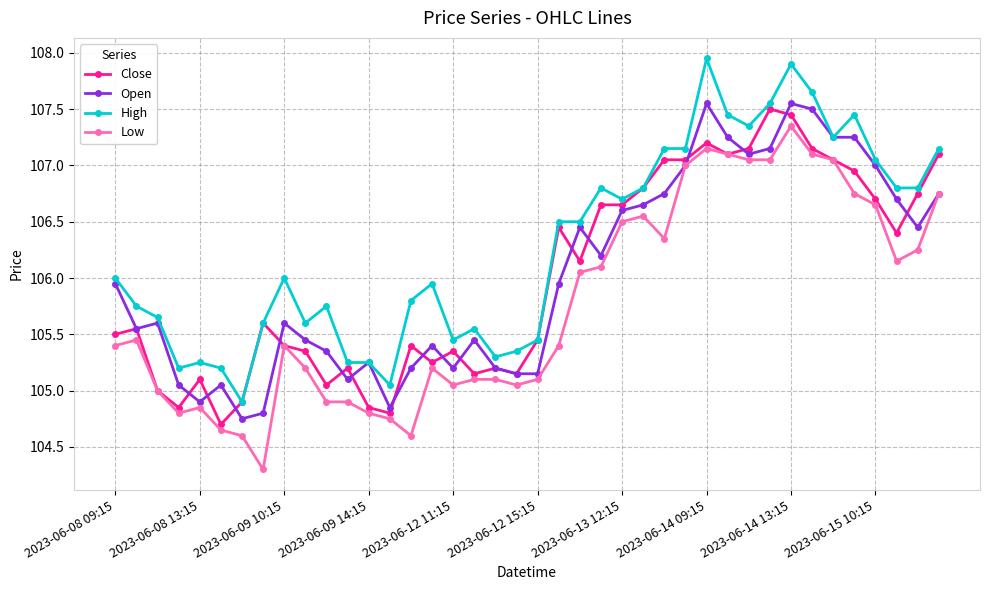

What is the smallest value displayed?

104.3